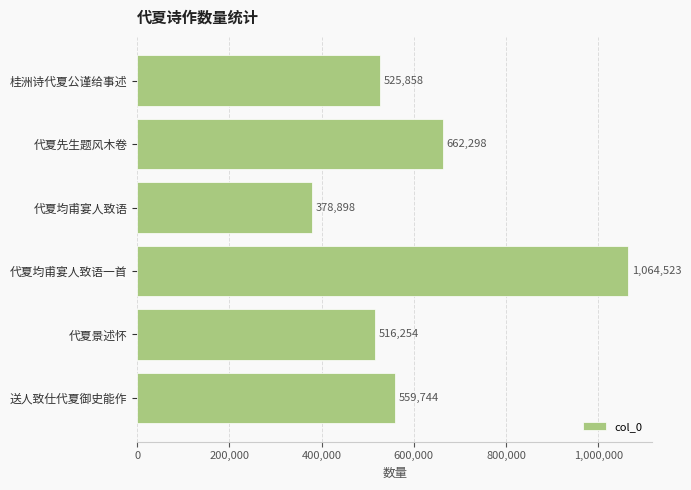

How many data points does each series have?

6